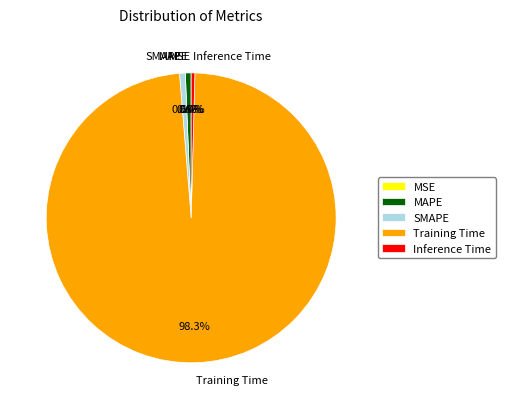

To the nearest percent, what is the difference between the largest and smallest slice percentages?

98%